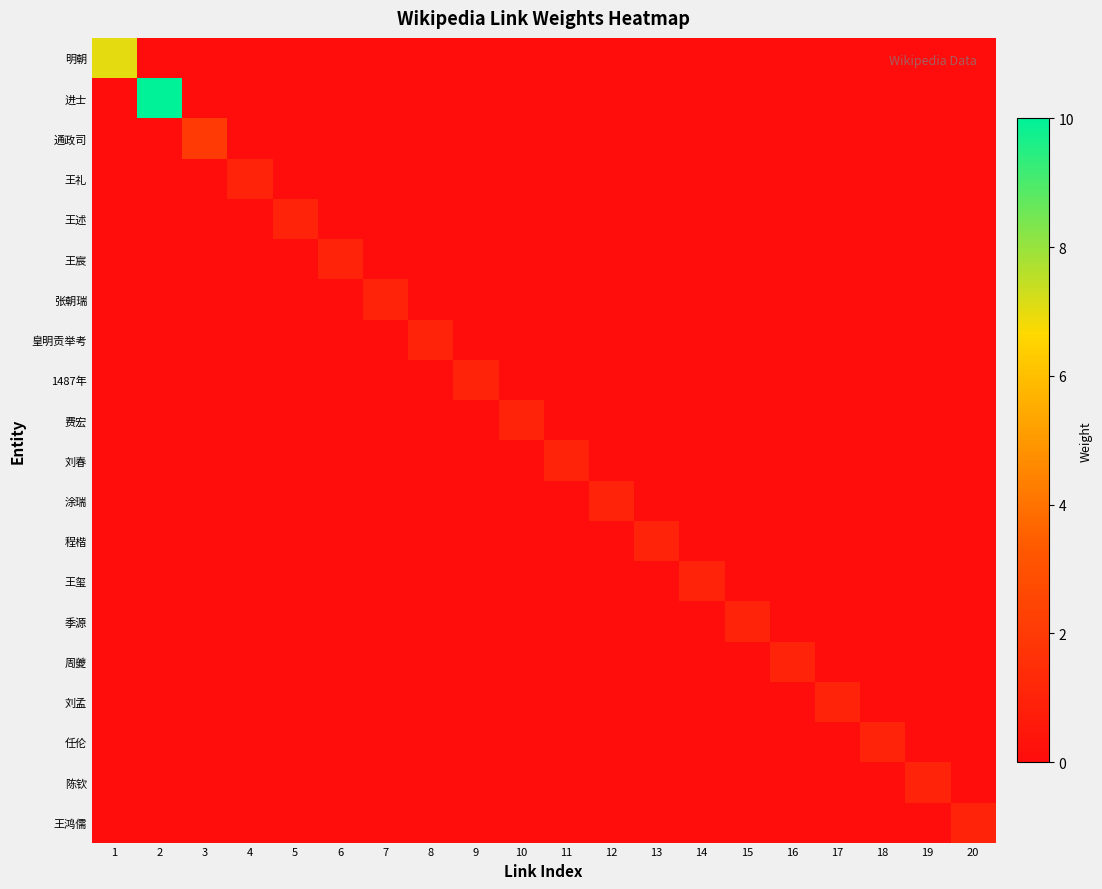

What is the difference between the highest and lowest values at 4?

1